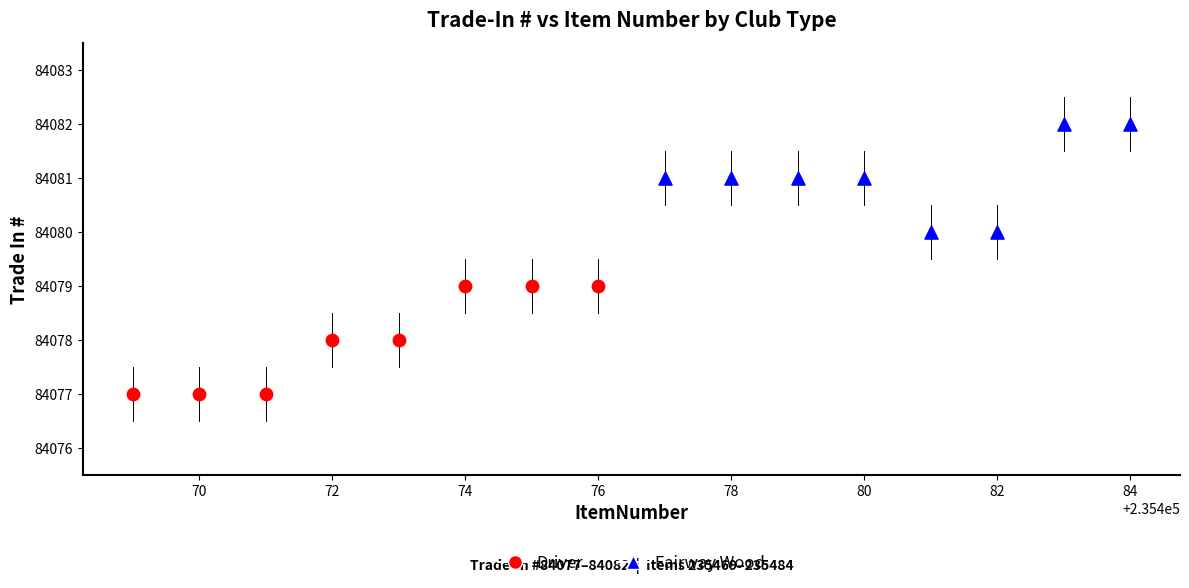

Which series reaches the minimum Y coordinate?

Driver